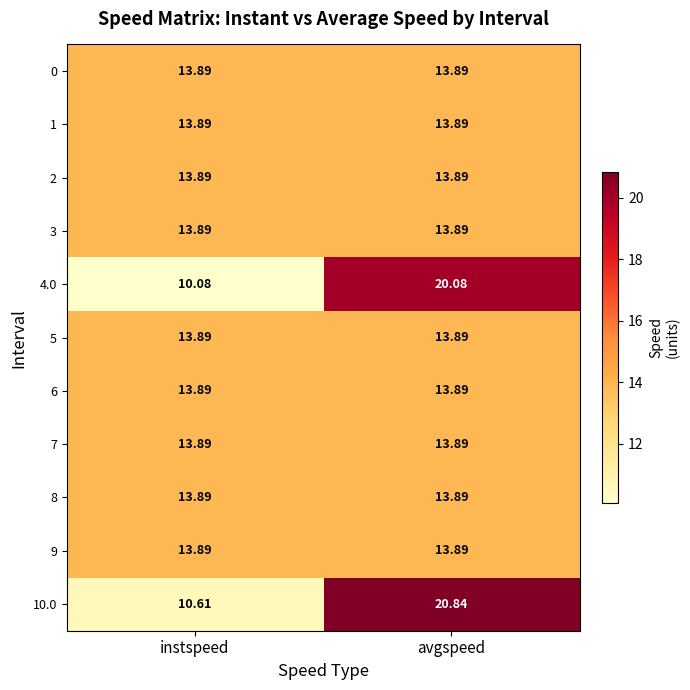

Which series changed the most between instspeed and avgspeed?

10.0